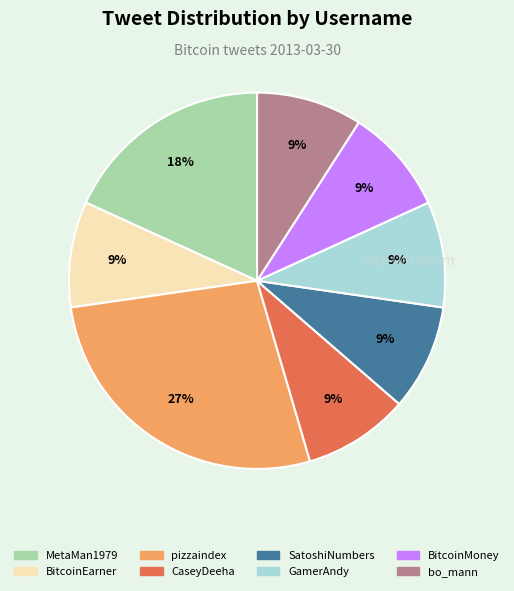

Count the number of slices in the pie.

8